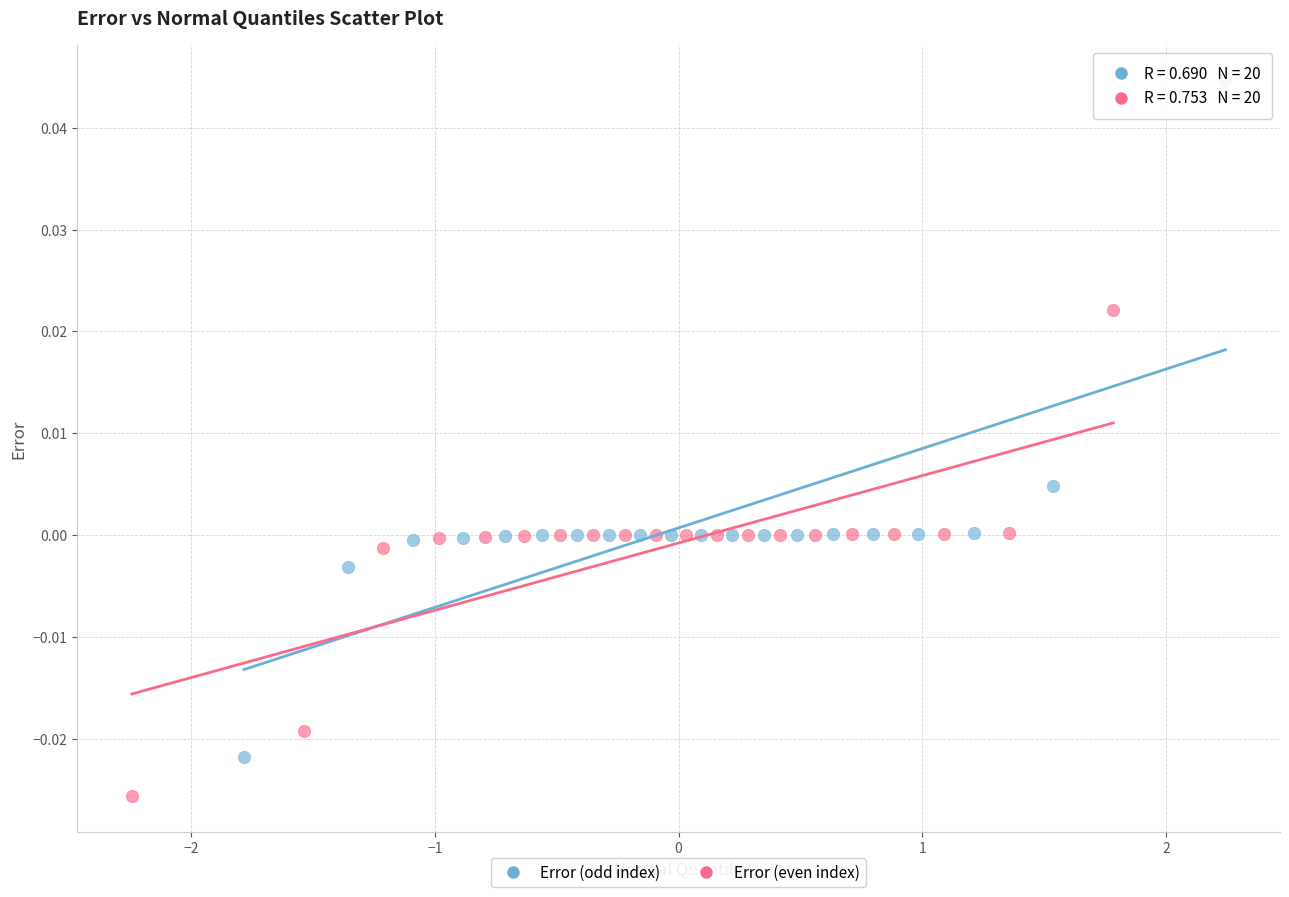

Which series has the largest Y range (max minus min)?

Error (odd index)